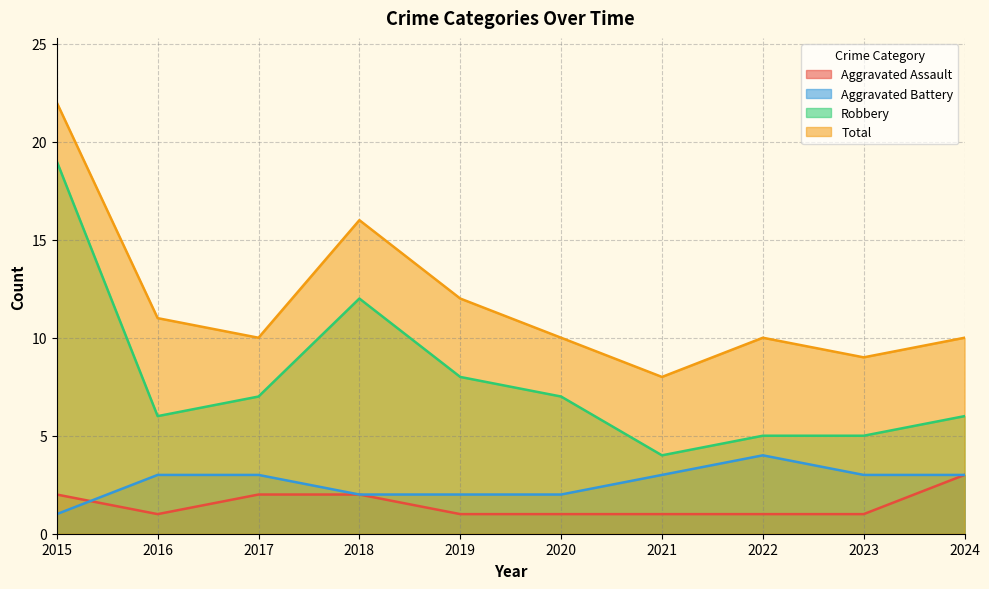

At which label does Total reach its minimum?

2021